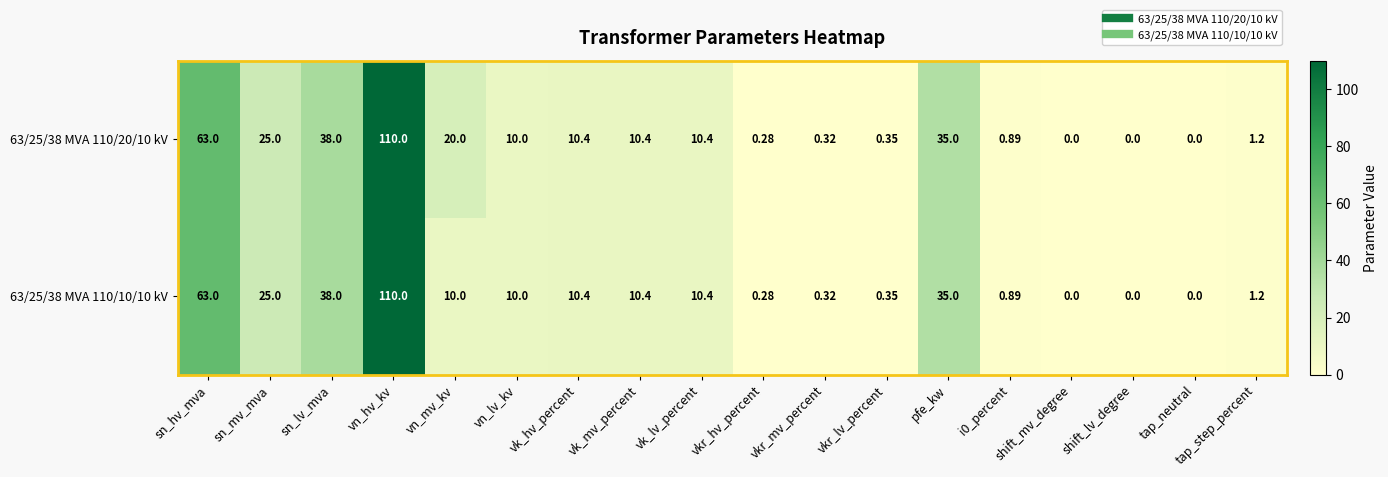

Is the value of 63/25/38 MVA 110/10/10 kV at sn_mv_mva greater than the value of 63/25/38 MVA 110/20/10 kV at vk_hv_percent?

Yes